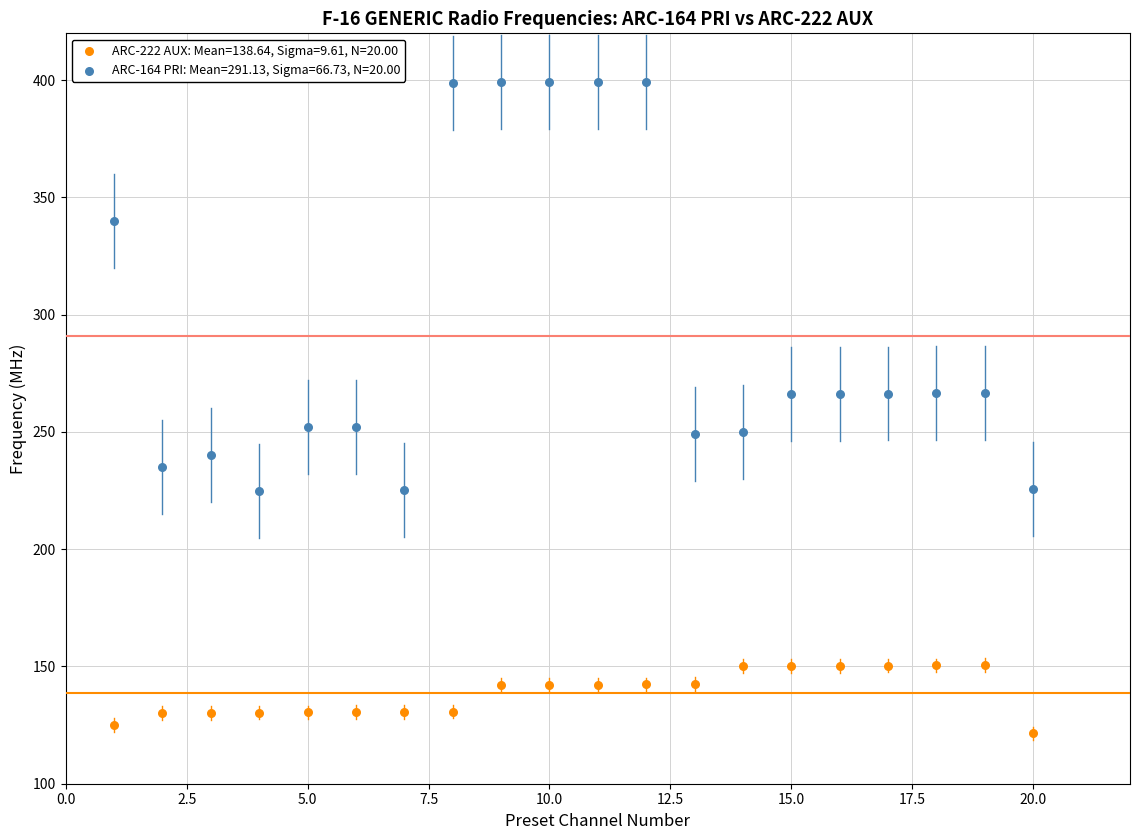

Which series has the largest Y range (max minus min)?

ARC-164 PRI: Mean=291.13, Sigma=66.73, N=20.00